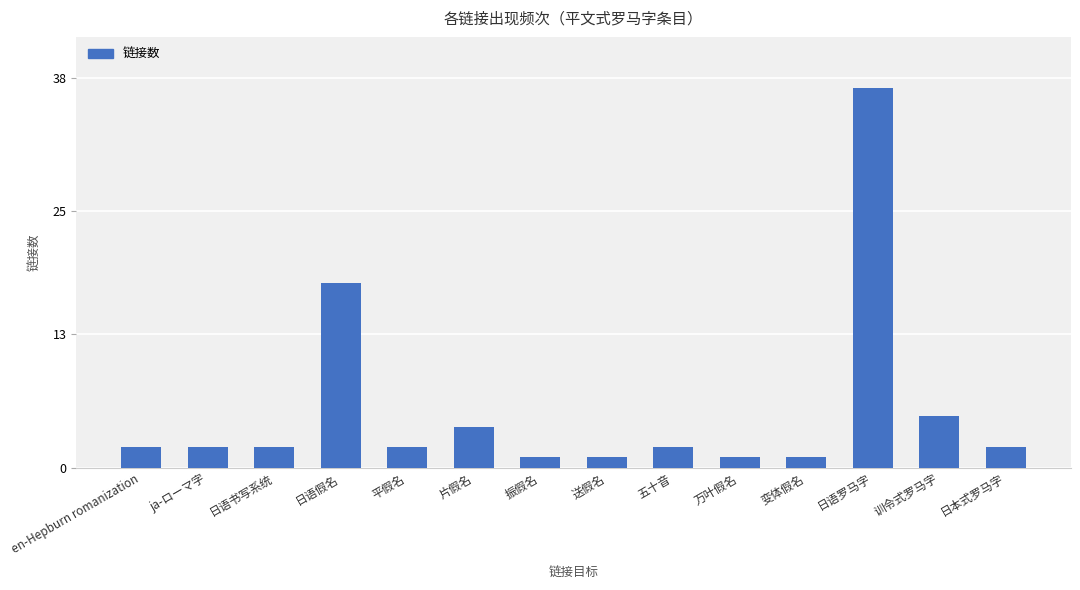

Are the bars grouped side by side (vs. stacked)?

No